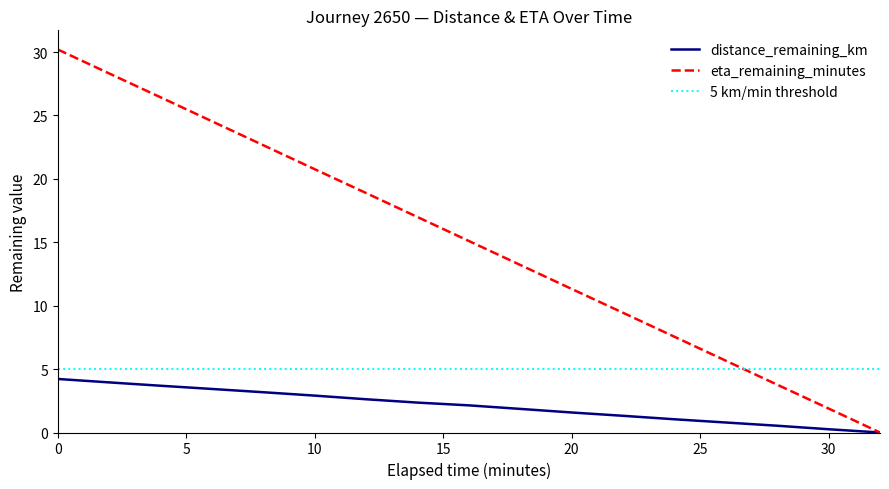

Does the chart display data point markers on the line(s)?

No